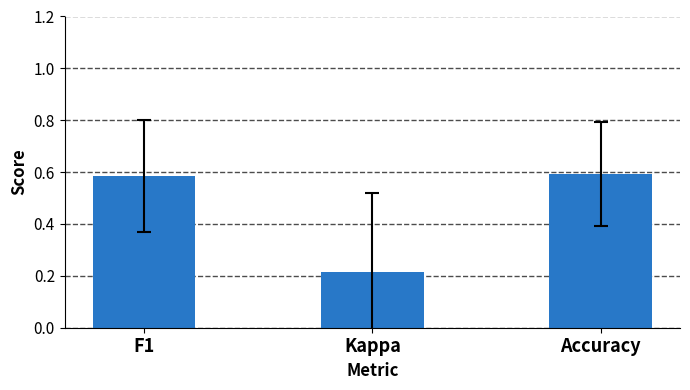

Count the values in the range 0 to 1.

3